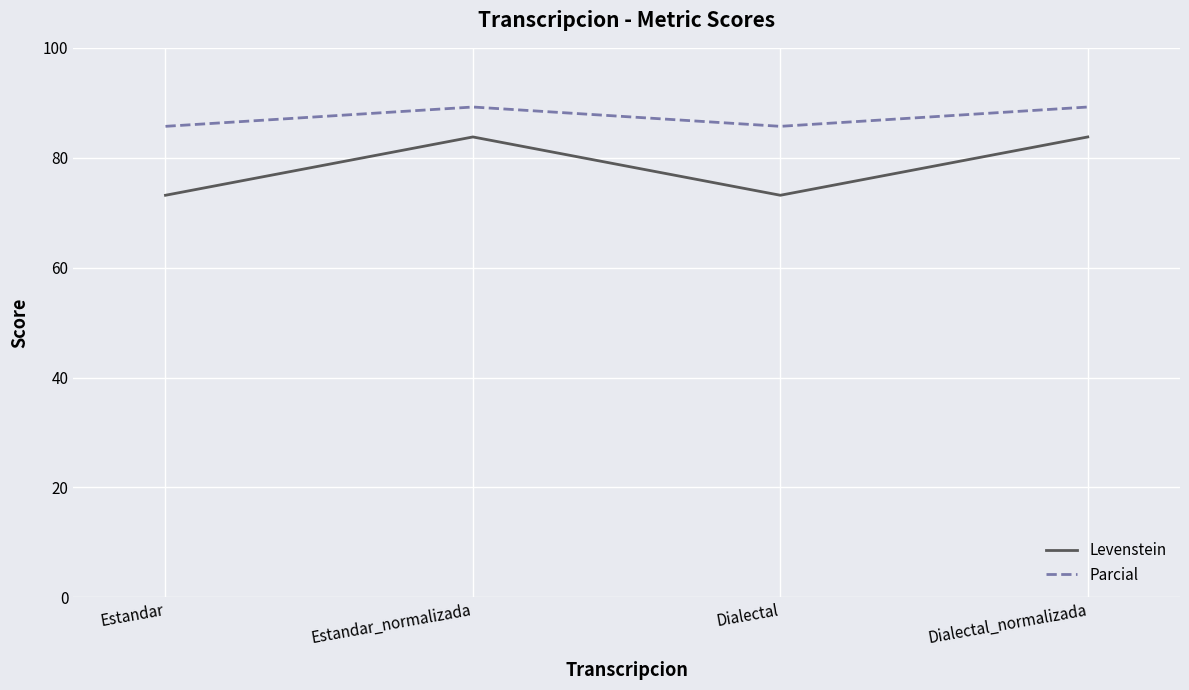

What position from the left is Estandar_normalizada?

2